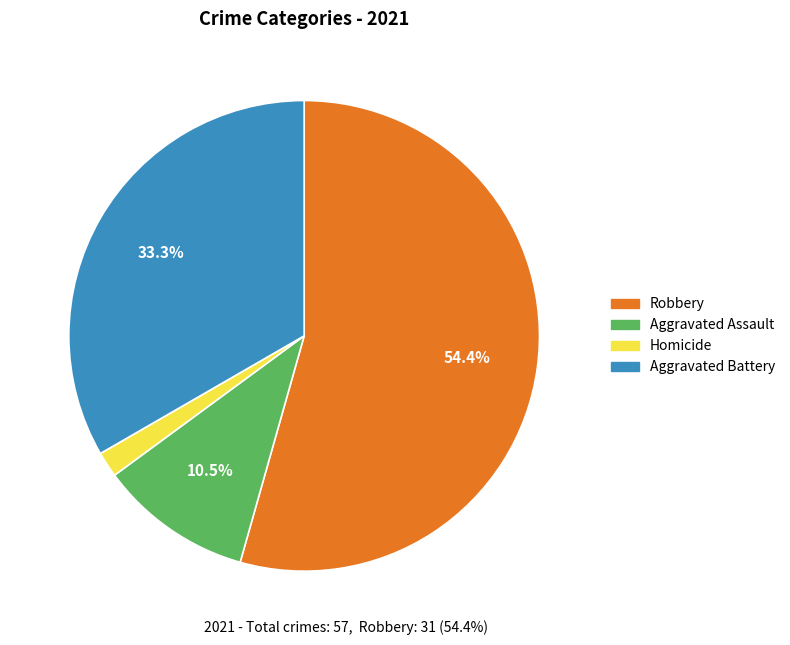

Rank the categories by value from highest to lowest.

Robbery, Aggravated Battery, Aggravated Assault, Homicide